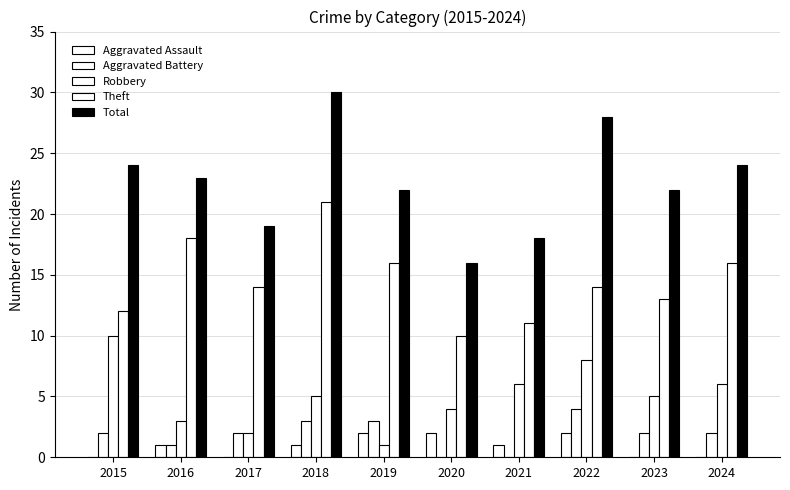

How many series are shown in this chart?

5